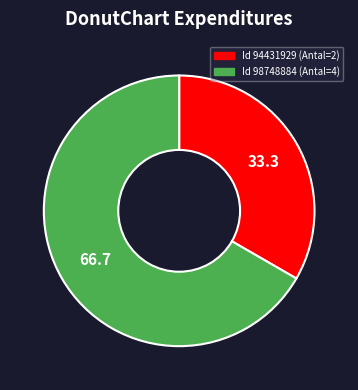

Count the number of slices in the pie.

2